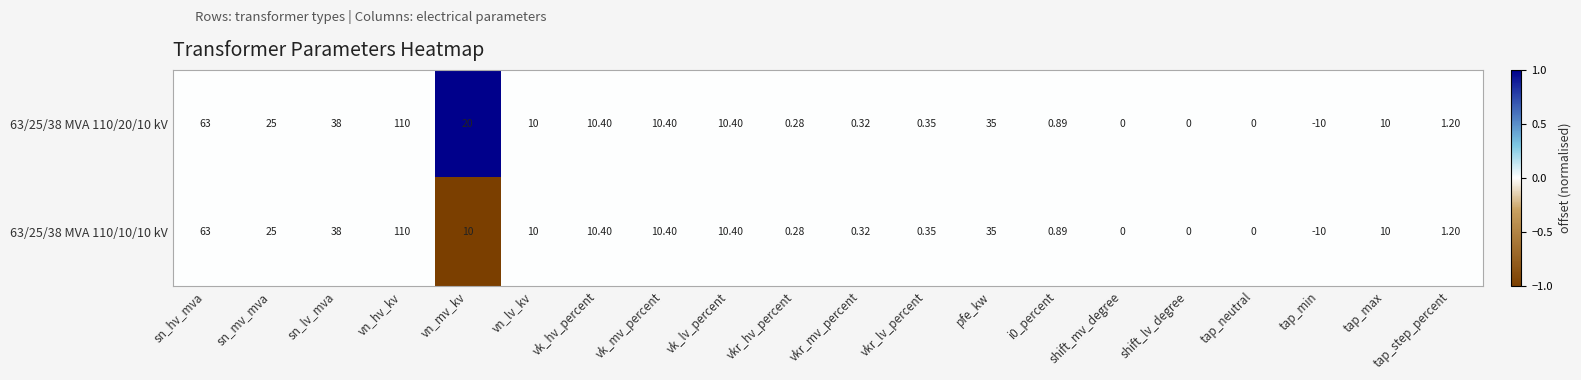

Where is 63/25/38 MVA 110/10/10 kV nearest to the value 50?

sn_lv_mva